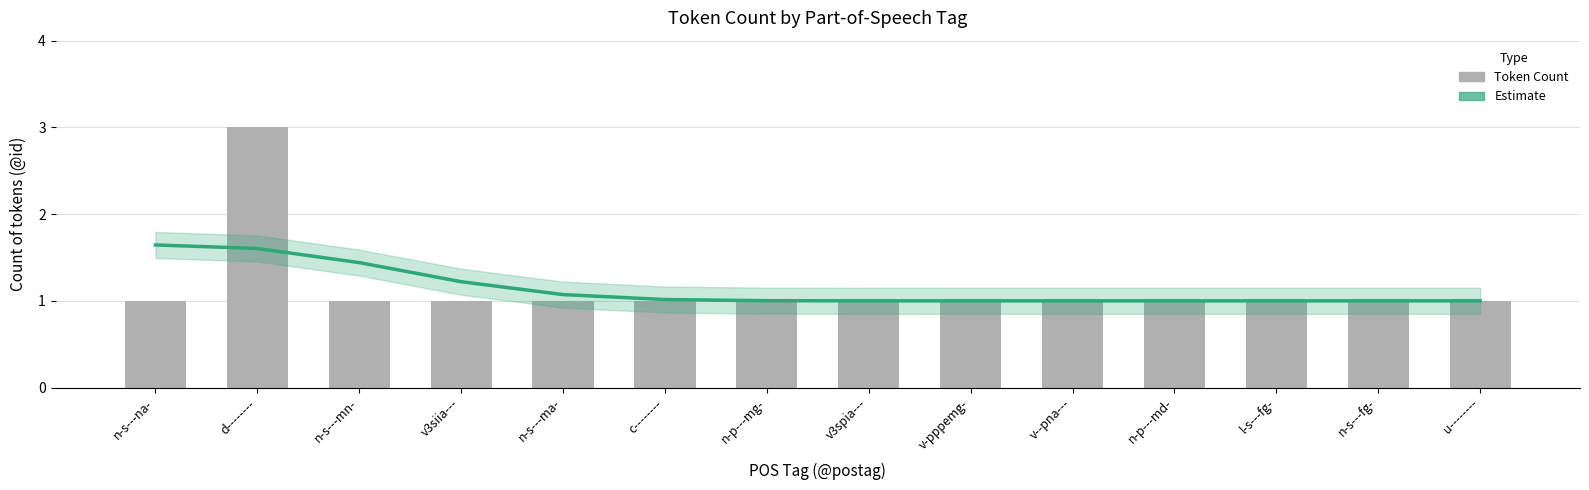

What is the label of the 4th bar from the left?

v3siia---